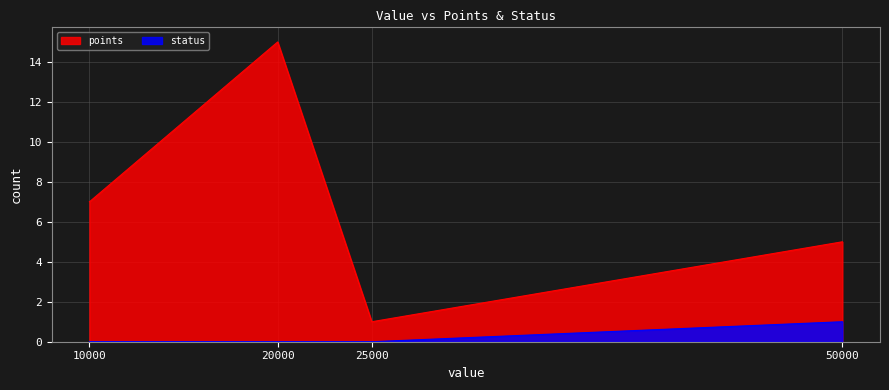

Which series has the widest spread of values?

points